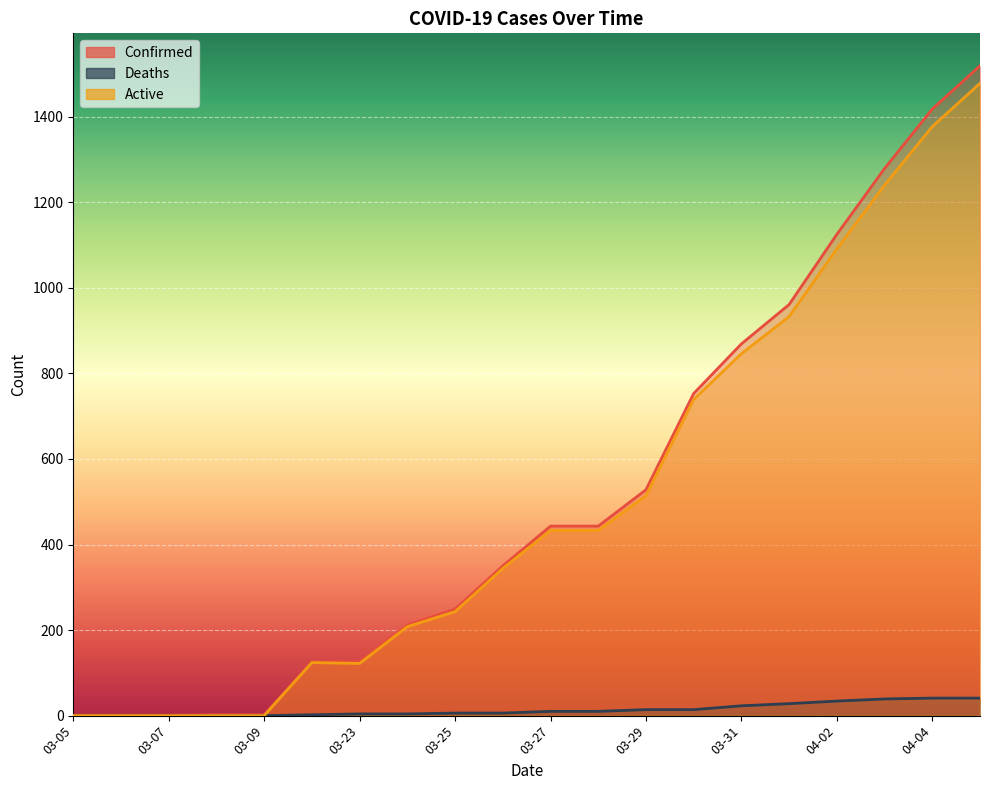

Reading left to right, extract all data points from this chart.

Confirmed: 03-05=1	03-06=1	03-07=1	03-08=2	03-09=2	03-22=126	03-23=126	03-24=212	03-25=249	03-26=350	03-27=443	03-28=443	03-29=528	03-30=753	03-31=869	04-01=961	04-02=1125	04-03=1279	04-04=1418	04-05=1519
Deaths: 03-05=0	03-06=0	03-07=0	03-08=0	03-09=0	03-22=2	03-23=4	03-24=4	03-25=6	03-26=6	03-27=10	03-28=10	03-29=14	03-30=14	03-31=23	04-01=28	04-02=34	04-03=39	04-04=41	04-05=41
Active: 03-05=0	03-06=0	03-07=0	03-08=0	03-09=0	03-22=124	03-23=122	03-24=208	03-25=243	03-26=344	03-27=433	03-28=433	03-29=514	03-30=739	03-31=846	04-01=933	04-02=1091	04-03=1240	04-04=1377	04-05=1478